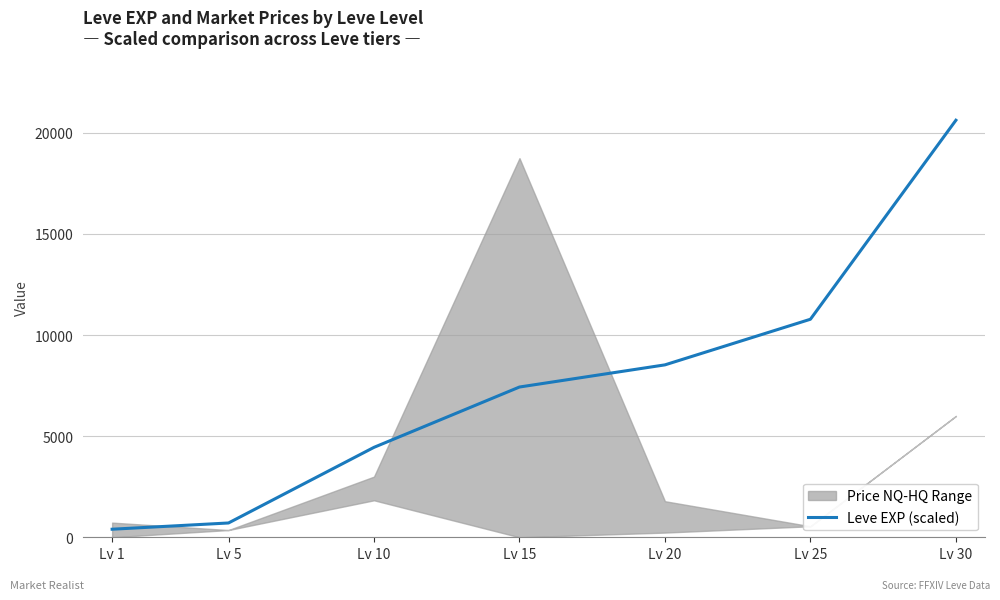

What is the sum of the values at Lv 5 and Lv 25?

11490.4